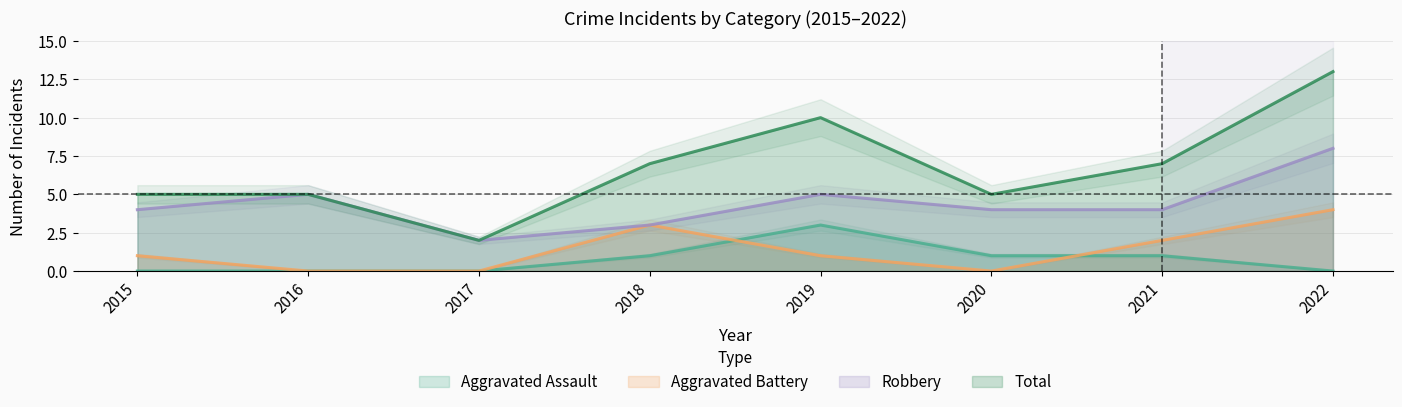

What is the total value across all series at 2021?

14